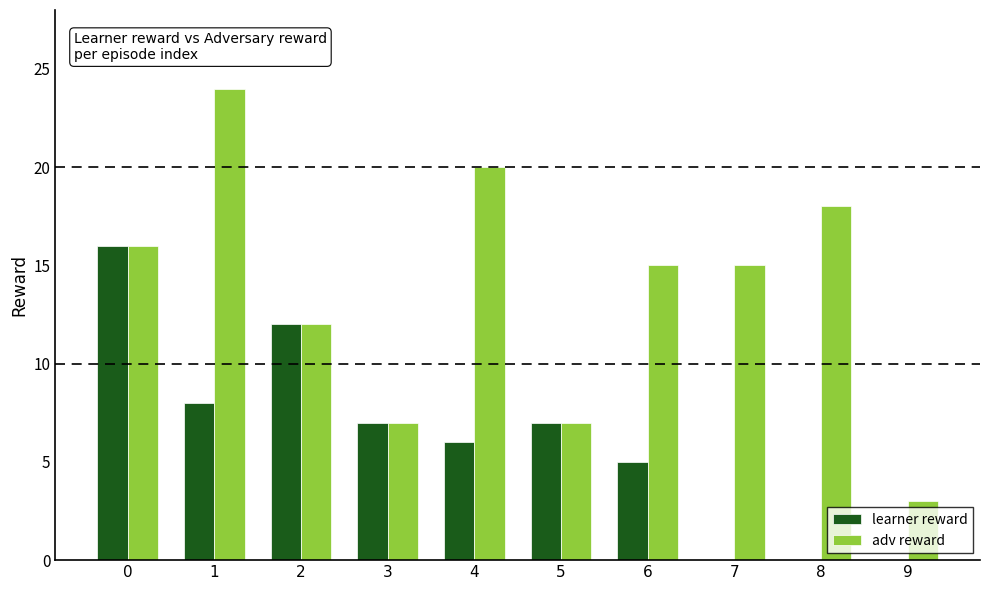

What is the highest value of the adv reward series?

24